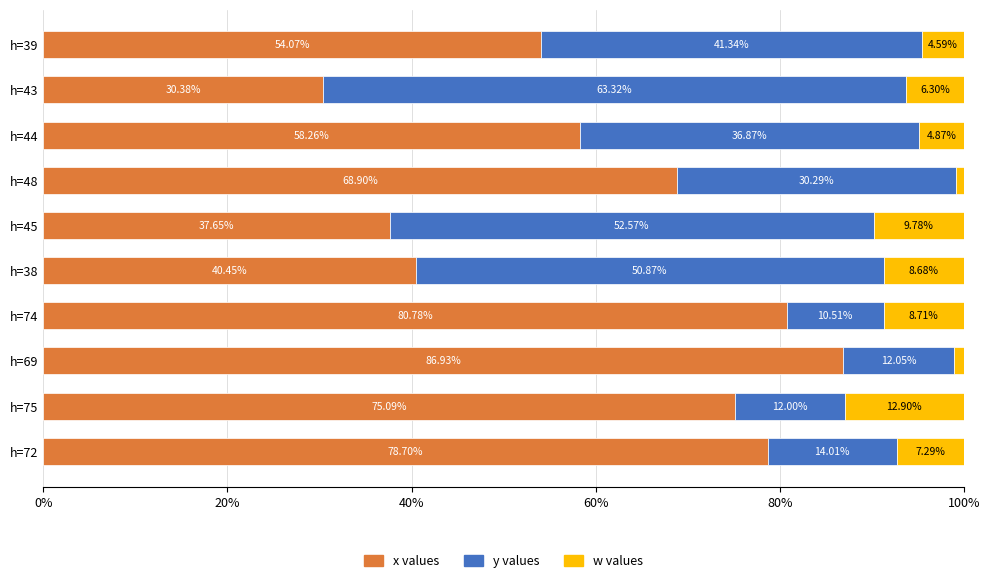

List the labels in order of x values value, largest first.

h=69, h=74, h=72, h=75, h=48, h=44, h=39, h=38, h=45, h=43